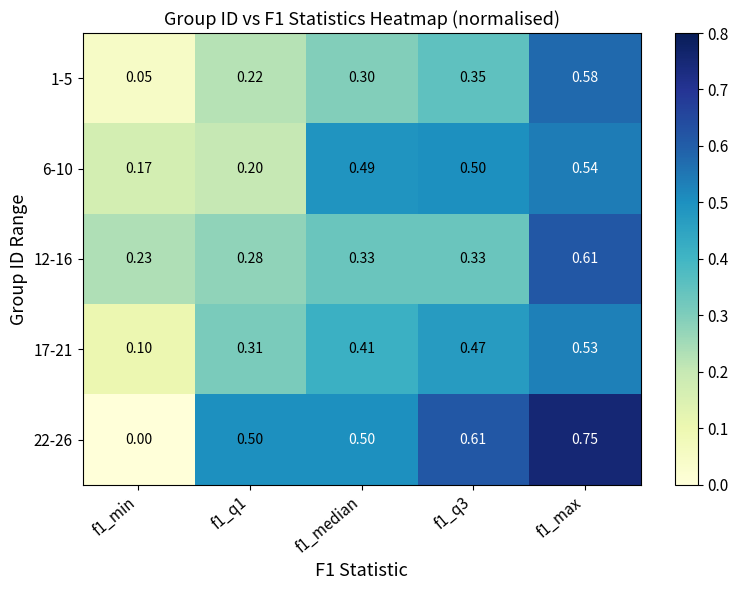

Is the value of 1-5 at f1_min greater than the value of 6-10 at f1_min?

No